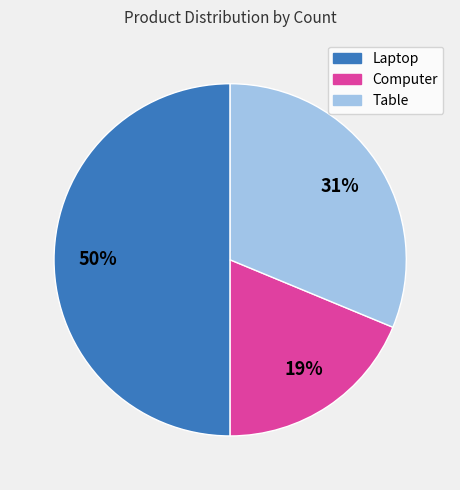

Do Computer and Laptop together represent more than half of the pie?

Yes